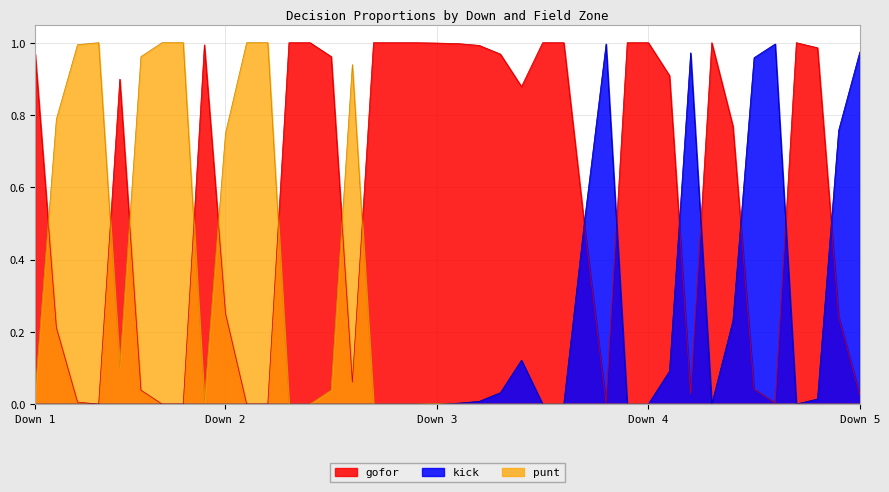

Between 6 and 2, which is larger?

2